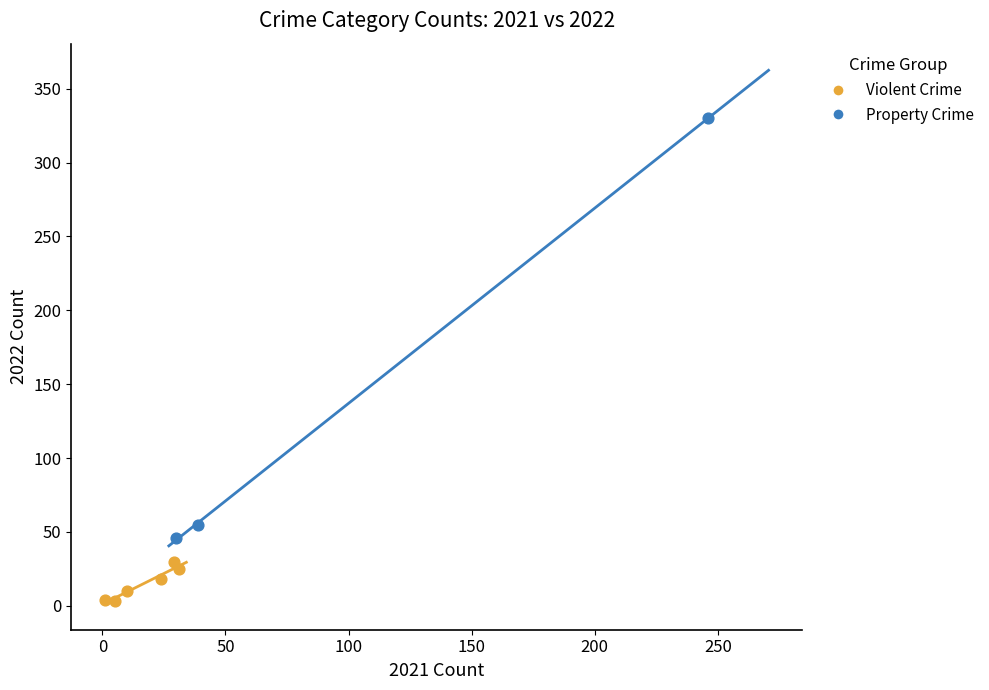

Which series has the widest spread of Y values?

Property Crime